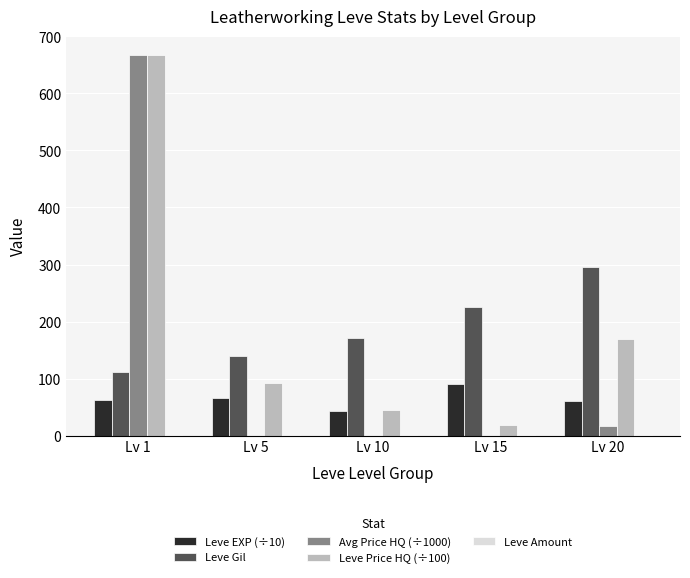

Which label corresponds to the largest value in the chart?

Lv 1